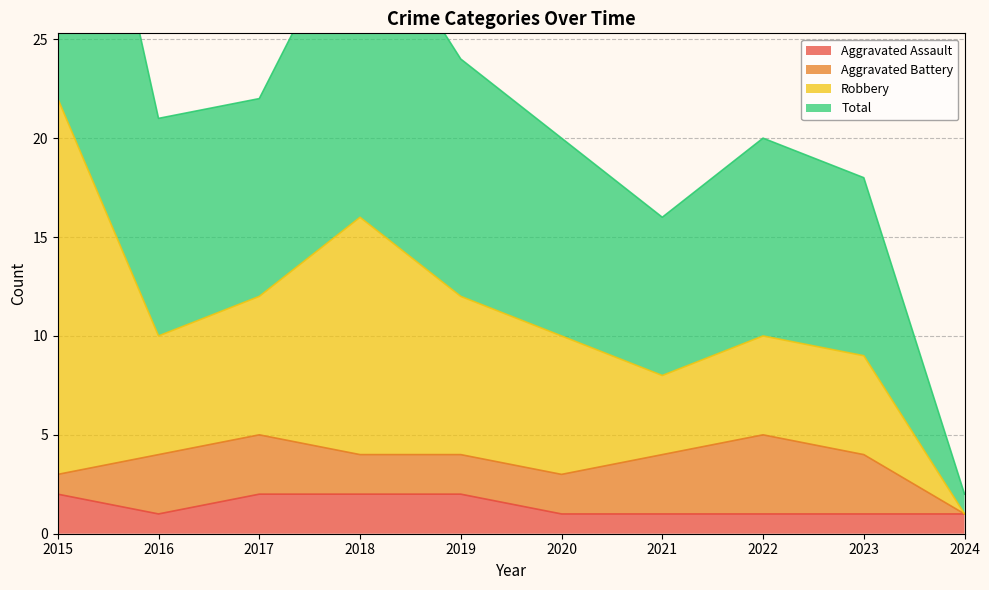

At which label is Aggravated Assault closest to 1?

2016